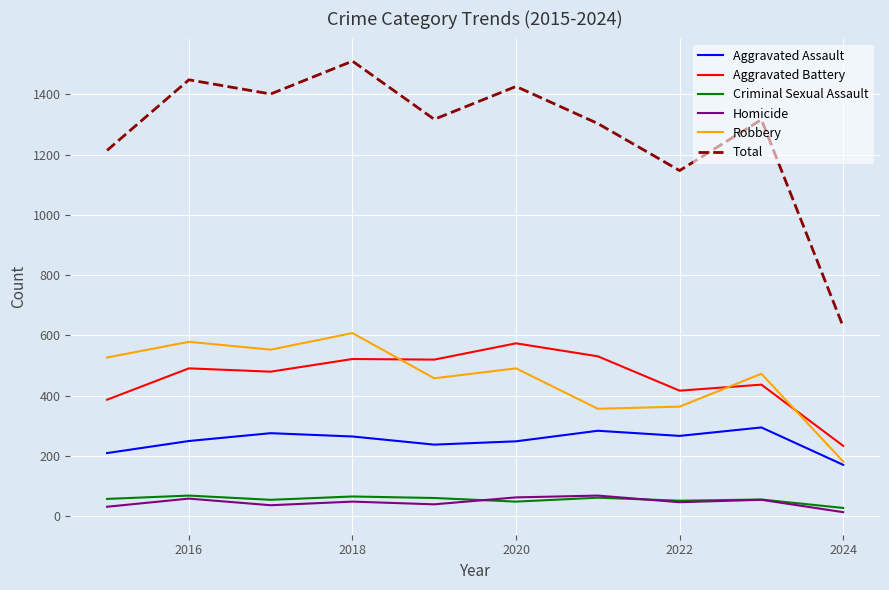

What are all the series names shown in the legend?

Aggravated Assault, Aggravated Battery, Criminal Sexual Assault, Homicide, Robbery, Total